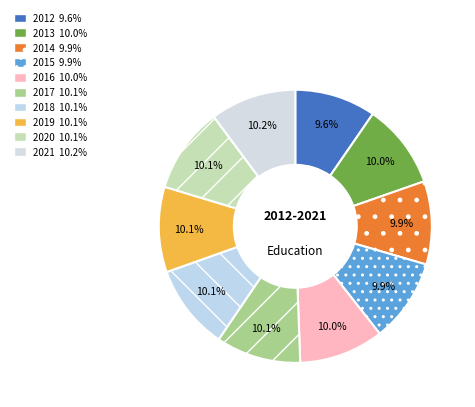

How many segments does this pie chart have?

10